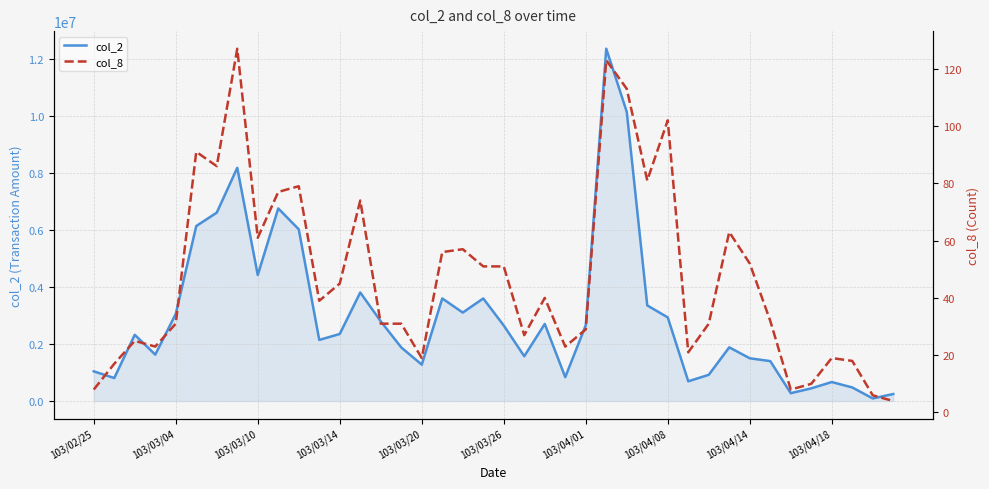

Does the chart have visible grid lines?

Yes